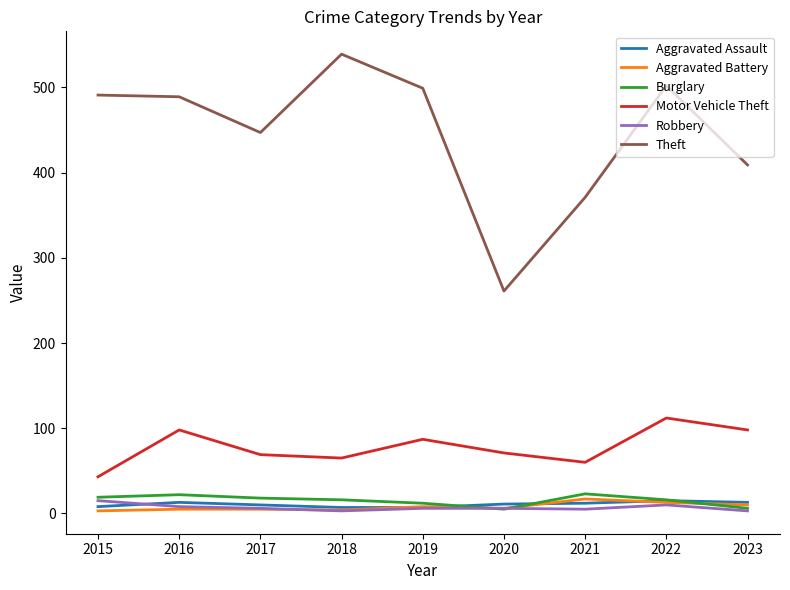

Which category has the highest value in the Motor Vehicle Theft series?

2022